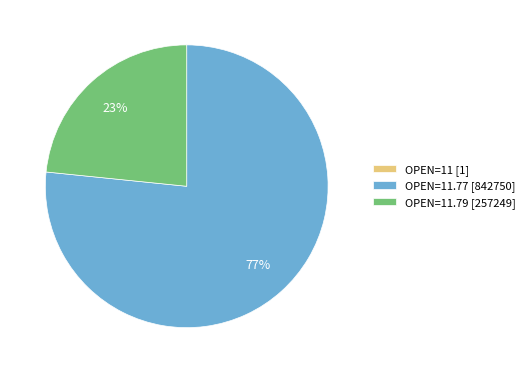

To the nearest percent, what is the difference between the largest and smallest slice percentages?

77%